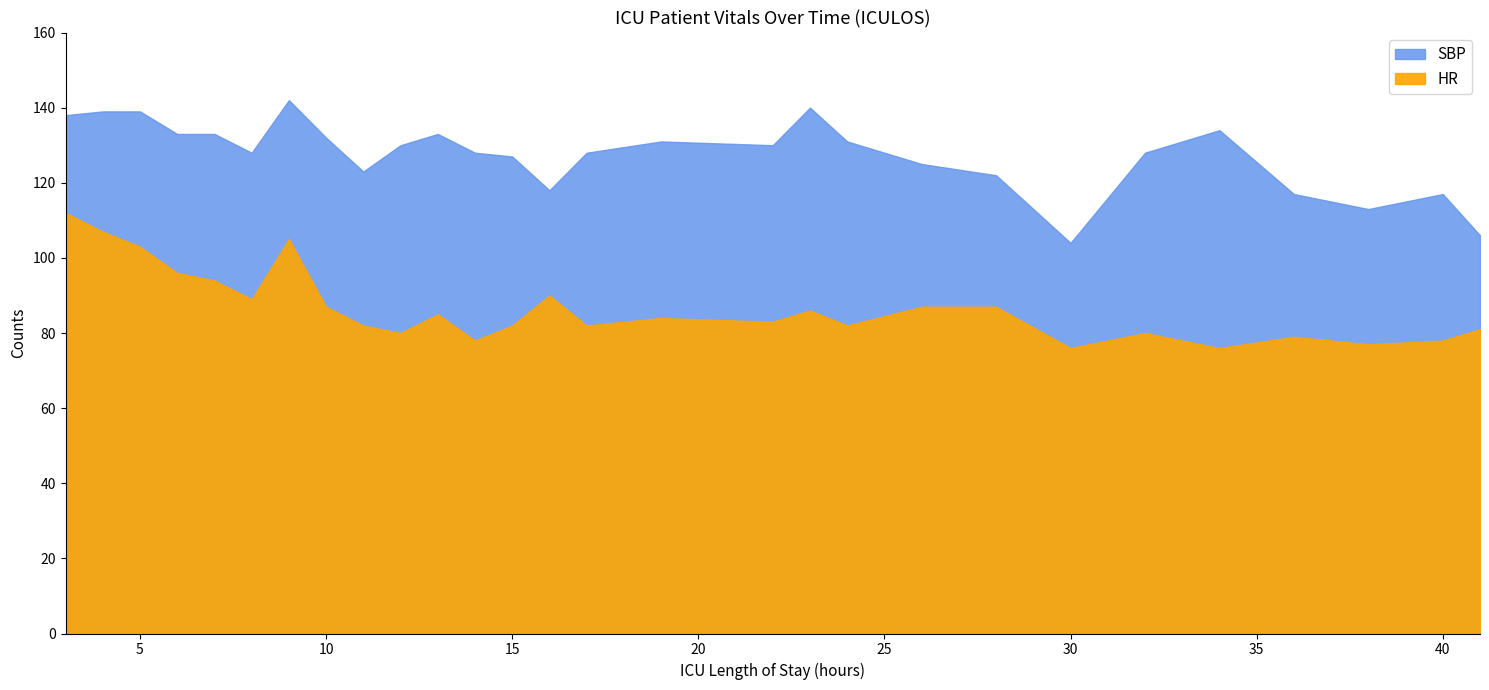

True or false: SBP and HR cross at least once.

False